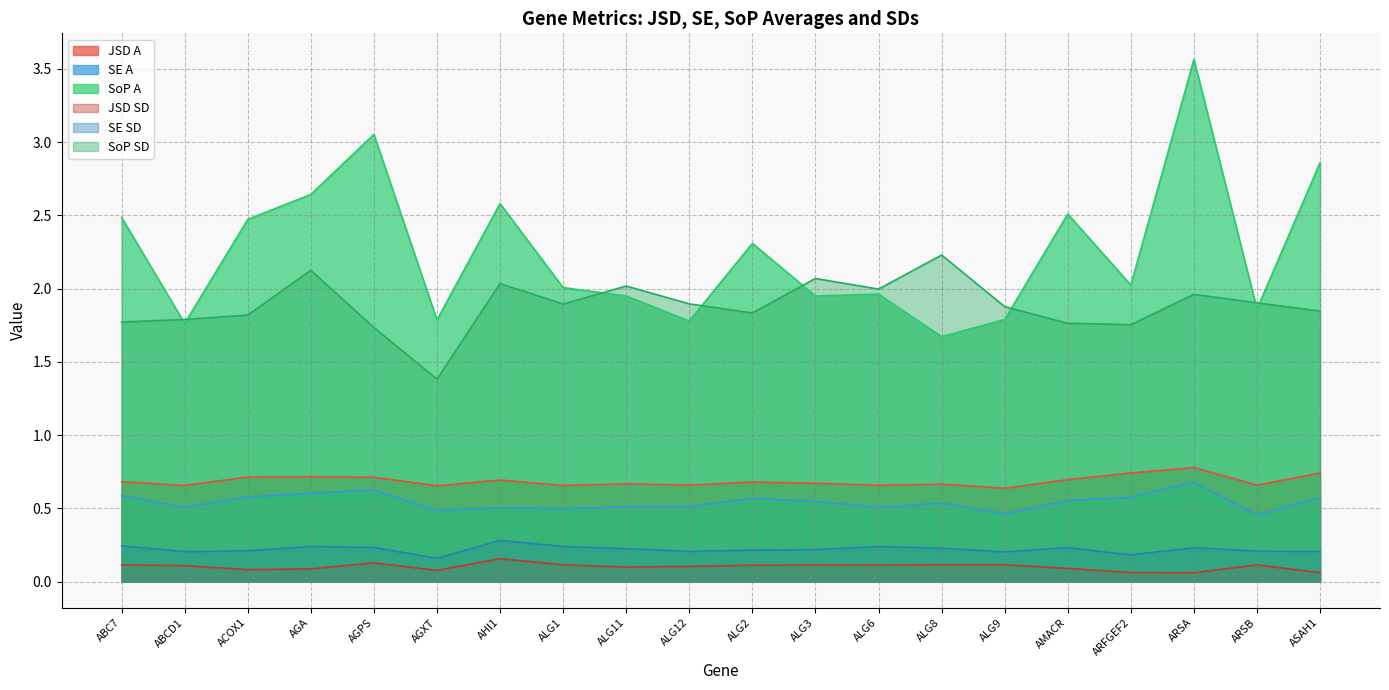

Reading left to right, list all the values displayed in this chart.

JSD A: ABC7=0.7	ABCD1=0.7	ACOX1=0.7	AGA=0.7	AGPS=0.7	AGXT=0.7	AHI1=0.7	ALG1=0.7	ALG11=0.7	ALG12=0.7	ALG2=0.7	ALG3=0.7	ALG6=0.7	ALG8=0.7	ALG9=0.6	AMACR=0.7	ARFGEF2=0.7	ARSA=0.8	ARSB=0.7	ASAH1=0.7
SE A: ABC7=0.6	ABCD1=0.5	ACOX1=0.6	AGA=0.6	AGPS=0.6	AGXT=0.5	AHI1=0.5	ALG1=0.5	ALG11=0.5	ALG12=0.5	ALG2=0.6	ALG3=0.5	ALG6=0.5	ALG8=0.5	ALG9=0.5	AMACR=0.6	ARFGEF2=0.6	ARSA=0.7	ARSB=0.5	ASAH1=0.6
SoP A: ABC7=2.5	ABCD1=1.8	ACOX1=2.5	AGA=2.6	AGPS=3.1	AGXT=1.8	AHI1=2.6	ALG1=2.0	ALG11=1.9	ALG12=1.8	ALG2=2.3	ALG3=1.9	ALG6=2.0	ALG8=1.7	ALG9=1.8	AMACR=2.5	ARFGEF2=2.0	ARSA=3.6	ARSB=1.9	ASAH1=2.9
JSD SD: ABC7=0.1	ABCD1=0.1	ACOX1=0.1	AGA=0.1	AGPS=0.1	AGXT=0.1	AHI1=0.2	ALG1=0.1	ALG11=0.1	ALG12=0.1	ALG2=0.1	ALG3=0.1	ALG6=0.1	ALG8=0.1	ALG9=0.1	AMACR=0.1	ARFGEF2=0.1	ARSA=0.1	ARSB=0.1	ASAH1=0.1
SE SD: ABC7=0.2	ABCD1=0.2	ACOX1=0.2	AGA=0.2	AGPS=0.2	AGXT=0.2	AHI1=0.3	ALG1=0.2	ALG11=0.2	ALG12=0.2	ALG2=0.2	ALG3=0.2	ALG6=0.2	ALG8=0.2	ALG9=0.2	AMACR=0.2	ARFGEF2=0.2	ARSA=0.2	ARSB=0.2	ASAH1=0.2
SoP SD: ABC7=1.8	ABCD1=1.8	ACOX1=1.8	AGA=2.1	AGPS=1.7	AGXT=1.4	AHI1=2.0	ALG1=1.9	ALG11=2.0	ALG12=1.9	ALG2=1.8	ALG3=2.1	ALG6=2.0	ALG8=2.2	ALG9=1.9	AMACR=1.8	ARFGEF2=1.8	ARSA=2.0	ARSB=1.9	ASAH1=1.8